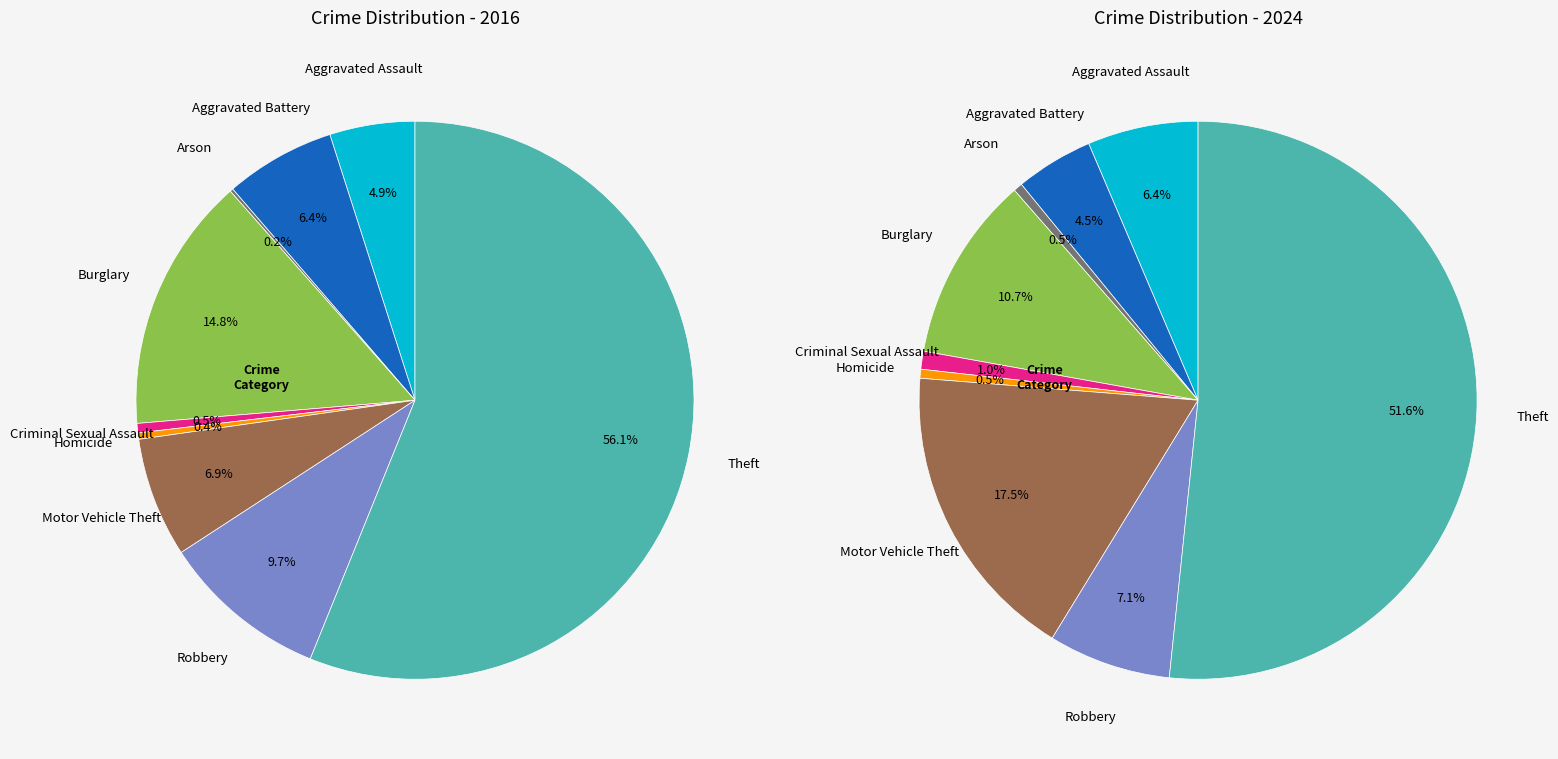

To the nearest percent, what is the combined percentage of 2 and values_2016?

7%